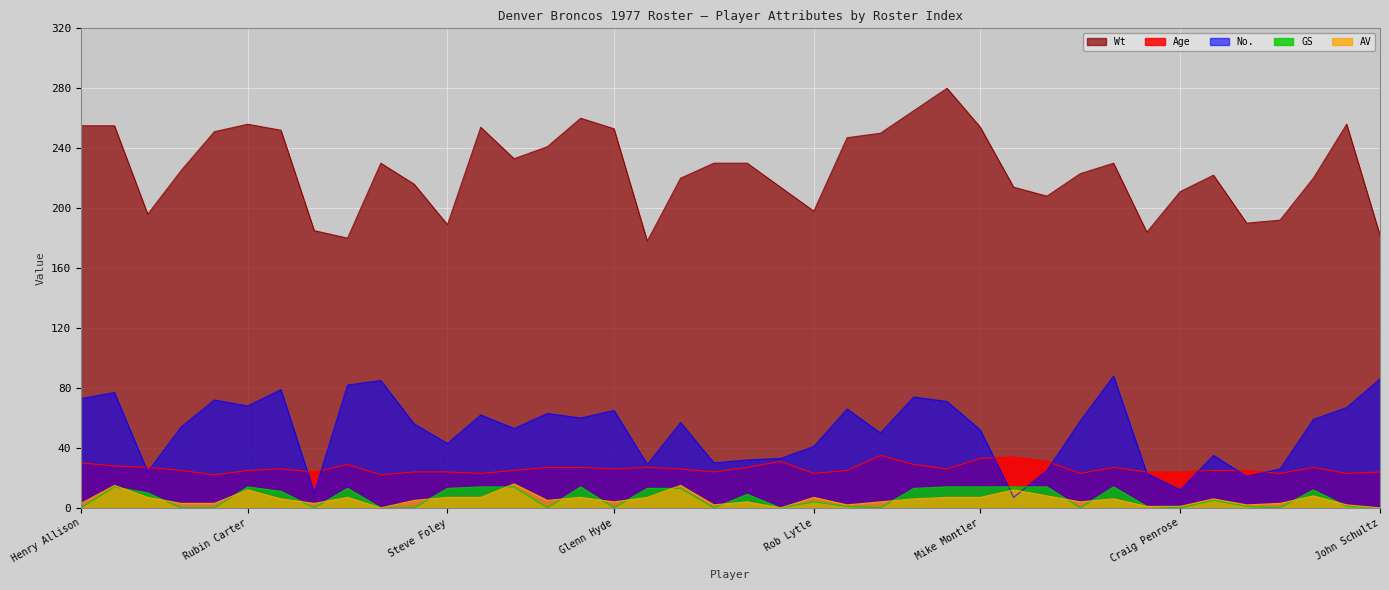

How many distinct data groups are displayed?

5